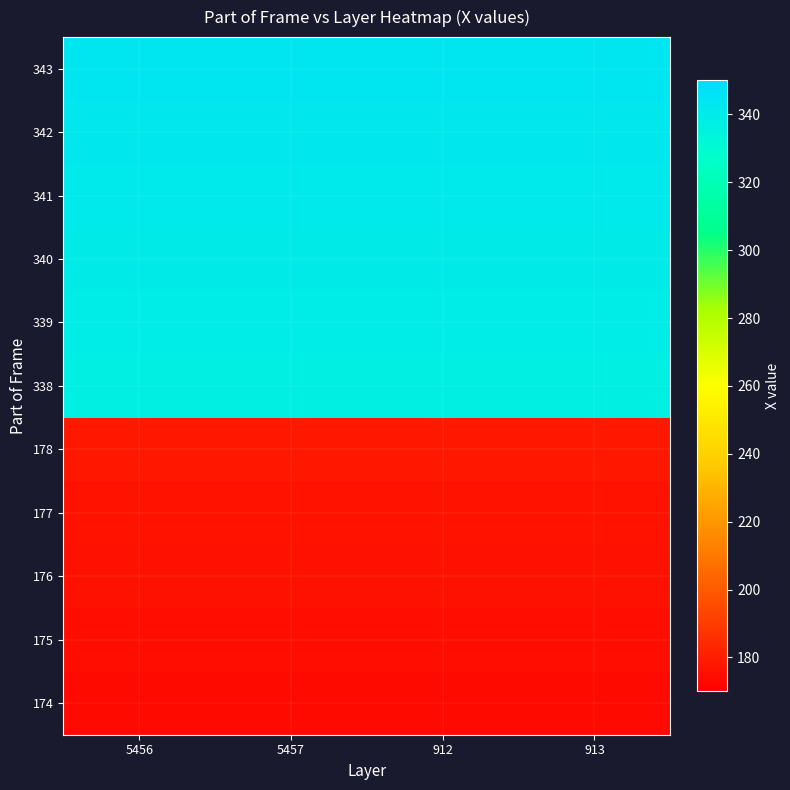

Count the number of categories in the chart.

4